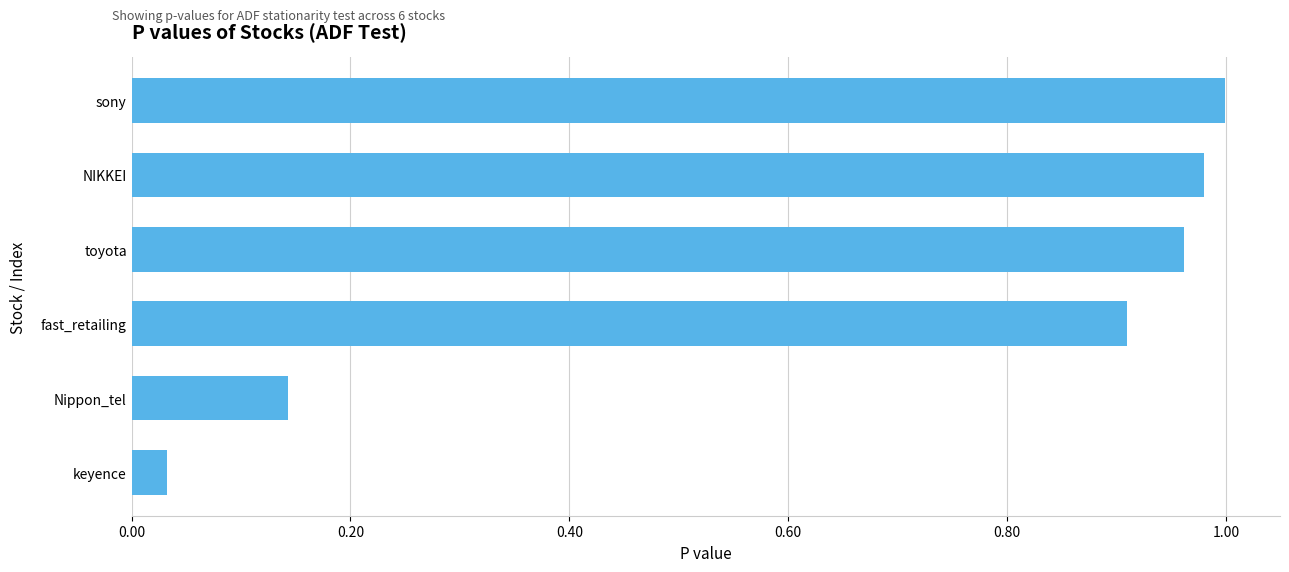

Is it true that the value at NIKKEI is 1.4?

False